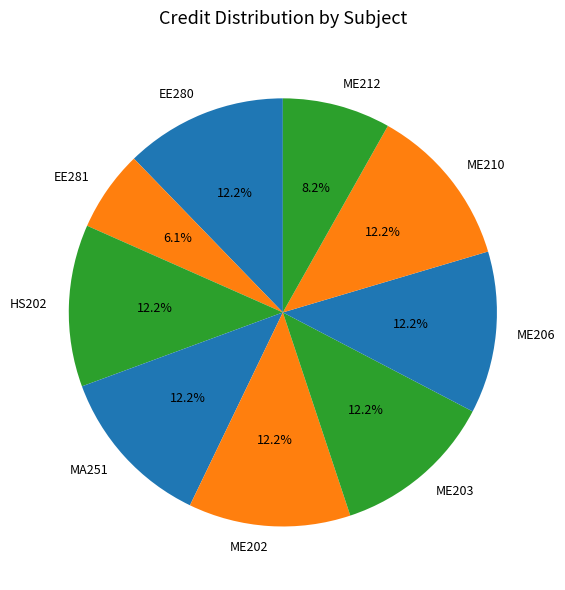

What percentage is NOT represented by ME202?

87.8%